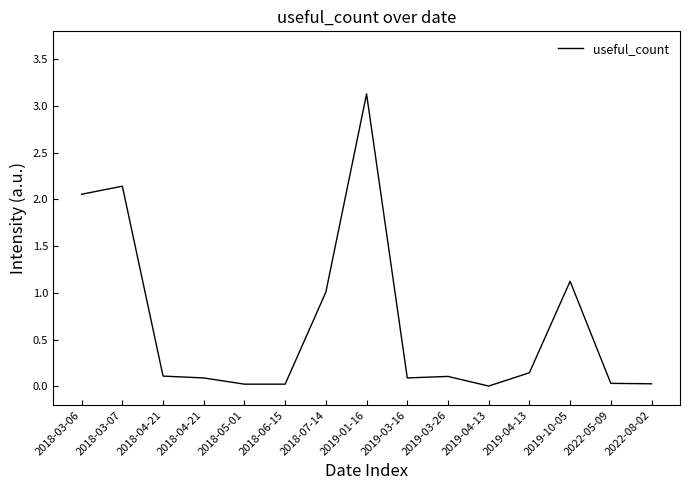

Which category has the highest value across all series?

2019-01-16